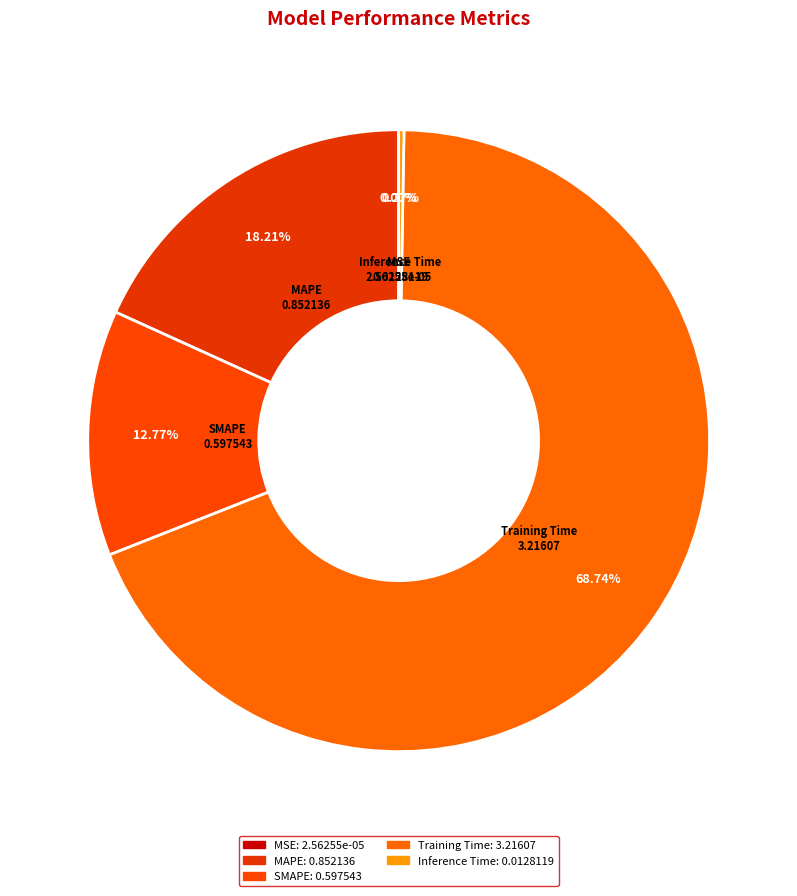

Rank the categories by value from highest to lowest.

Training Time, MAPE, SMAPE, Inference Time, MSE